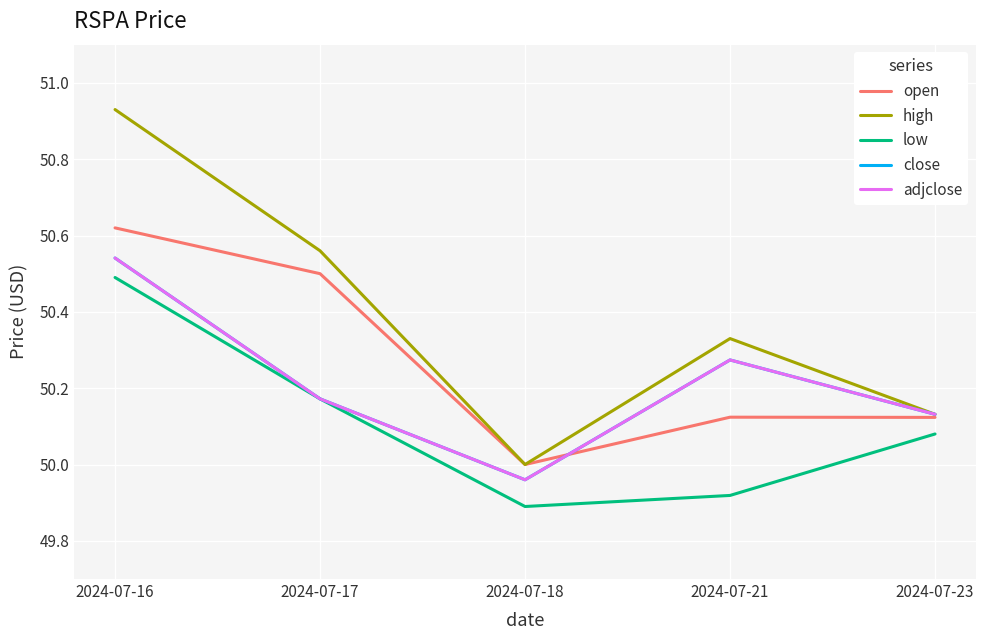

What is the average value of the low series?

50.1